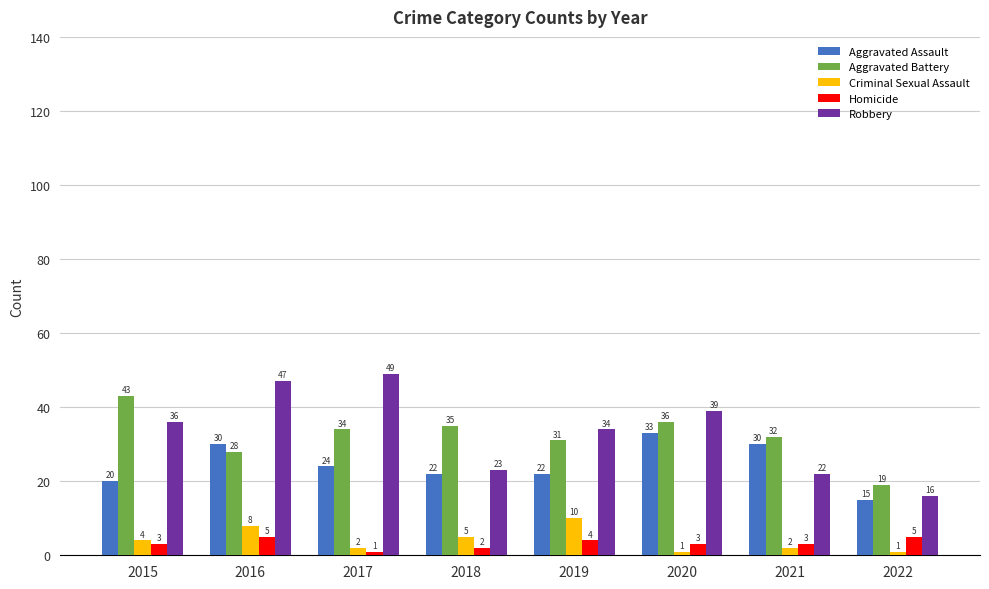

List the series in order of their peak value, highest first.

Robbery, Aggravated Battery, Aggravated Assault, Criminal Sexual Assault, Homicide